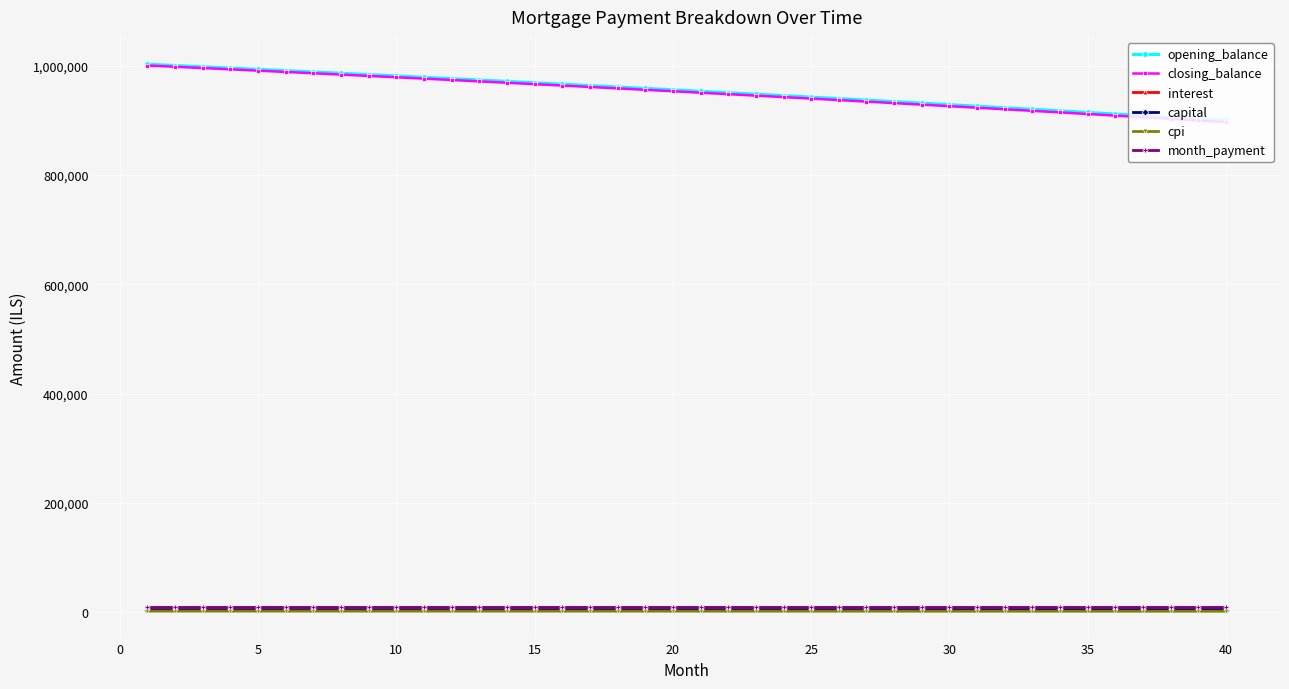

What is the value of the closing_balance point at the 3rd from the left?

995347.1